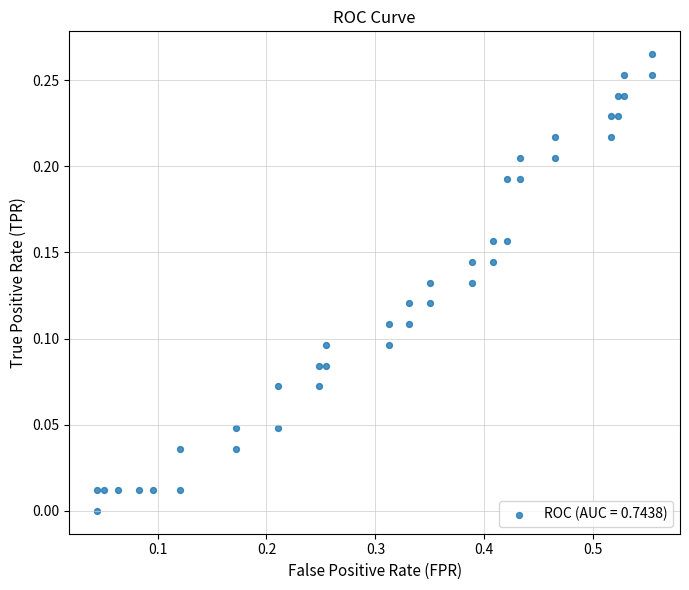

What is the range of X values (max minus min)?

0.5